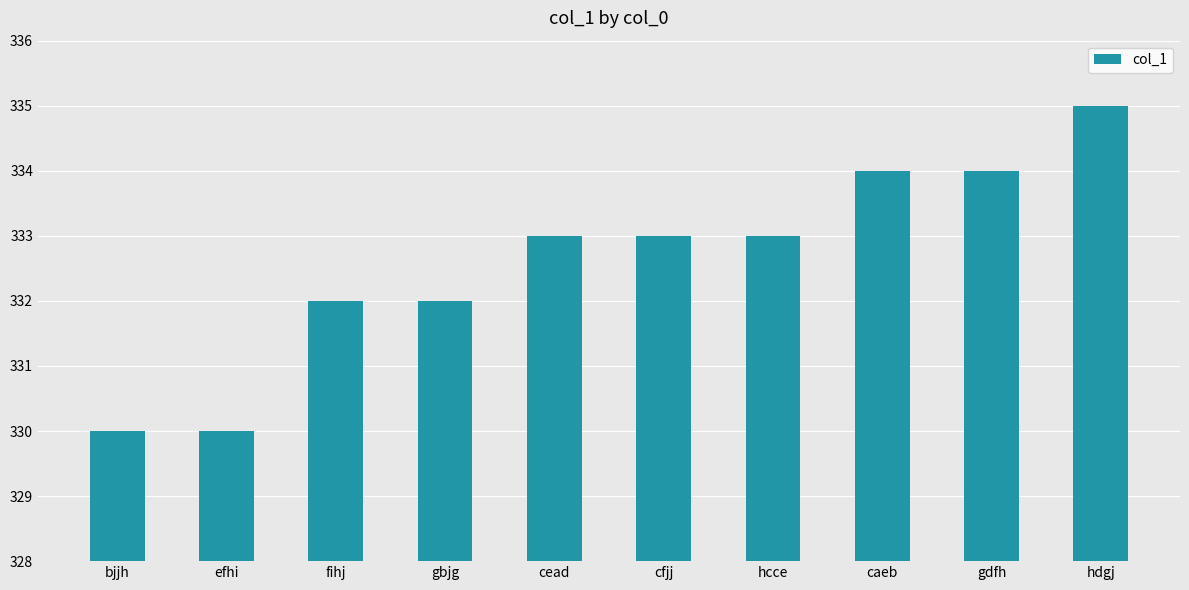

Does the chart contain stacked bars?

No